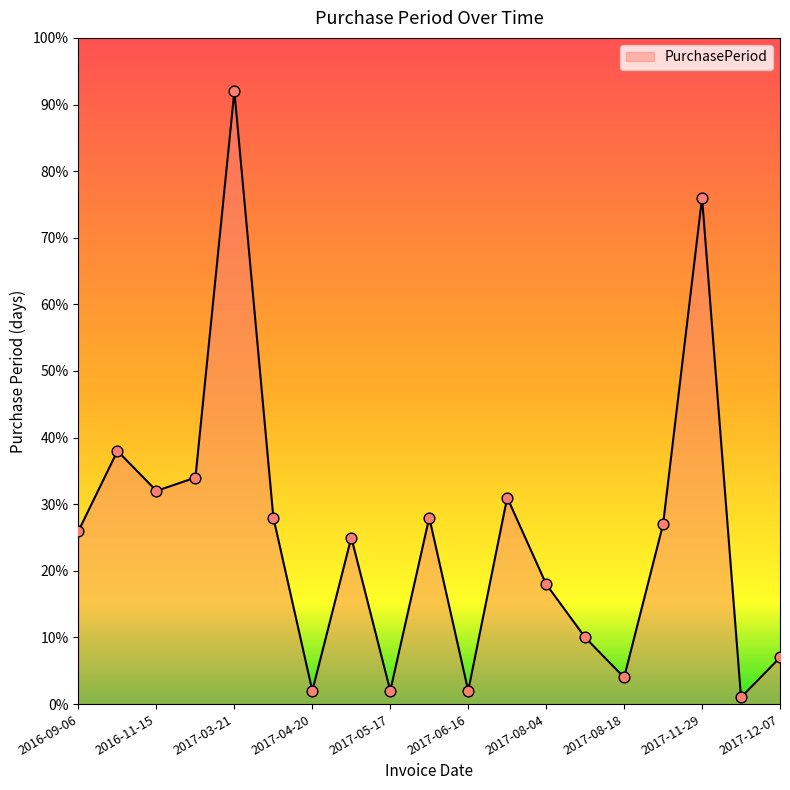

What is the difference between the maximum and minimum values?

91